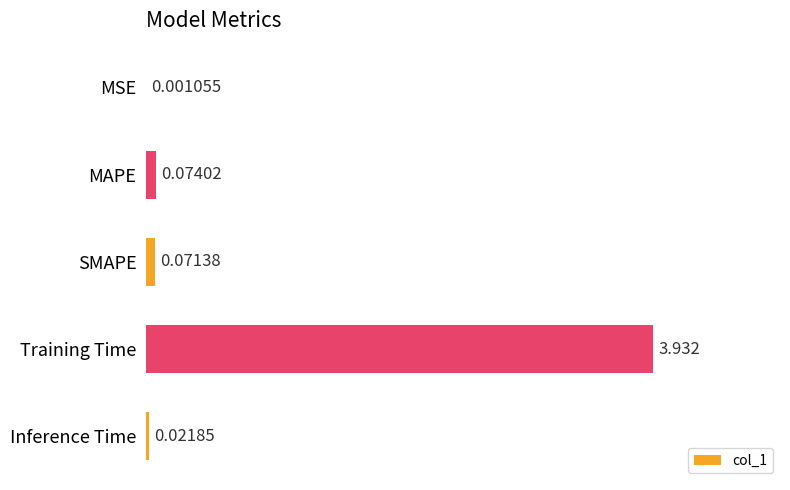

Which has a higher value, Inference Time or MSE?

Inference Time